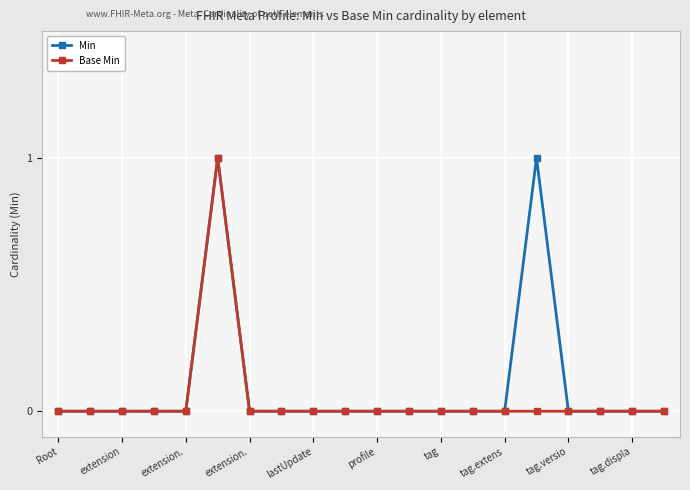

How many lines are shown in the chart?

2